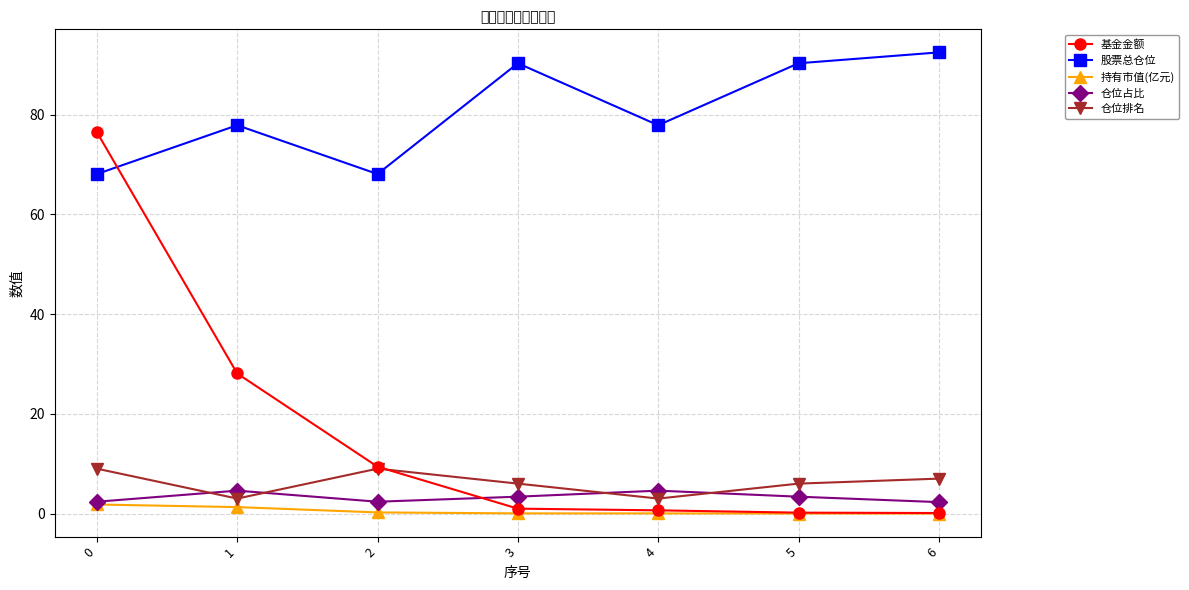

The value of 仓位排名 at 1 is 3.0. True or false?

True